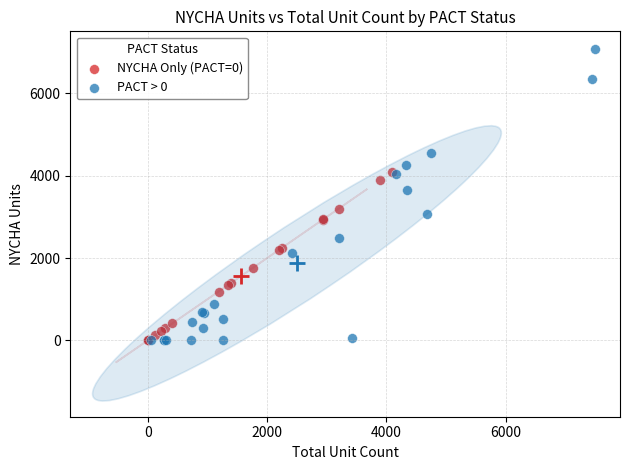

What are all the series names shown in the legend?

NYCHA Only (PACT=0), PACT > 0